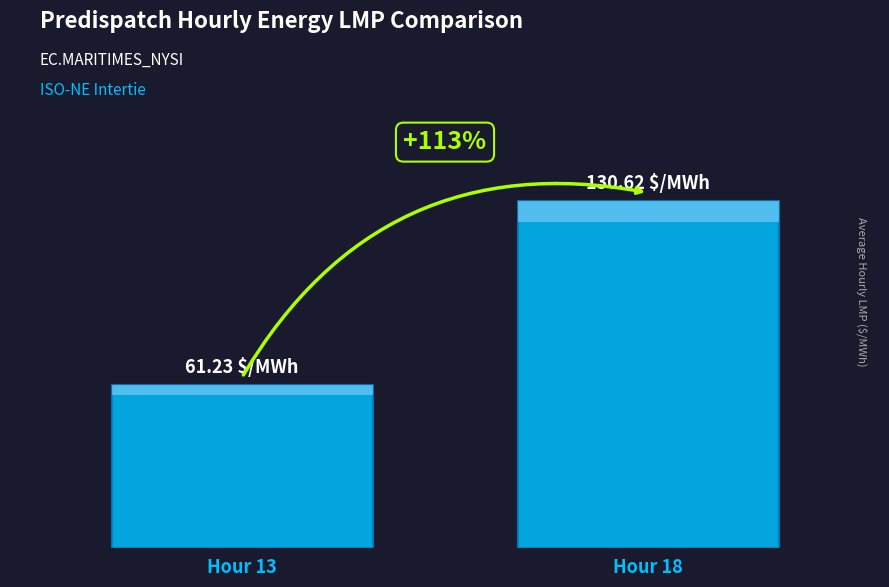

What value does the data have at Hour 18?

130.6